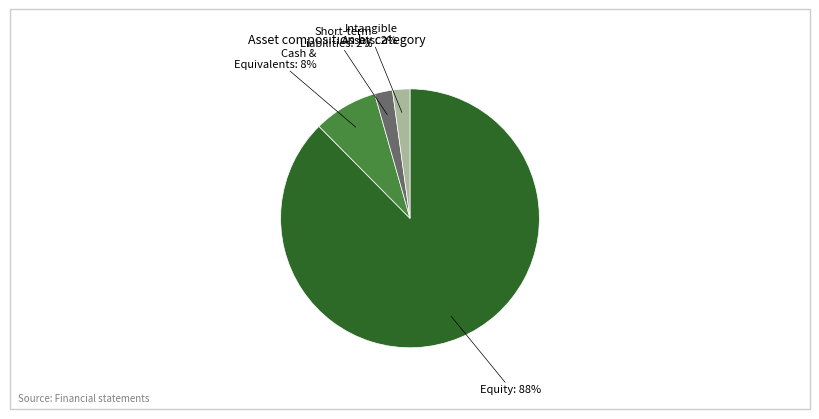

To the nearest percent, what is the average slice percentage?

25%